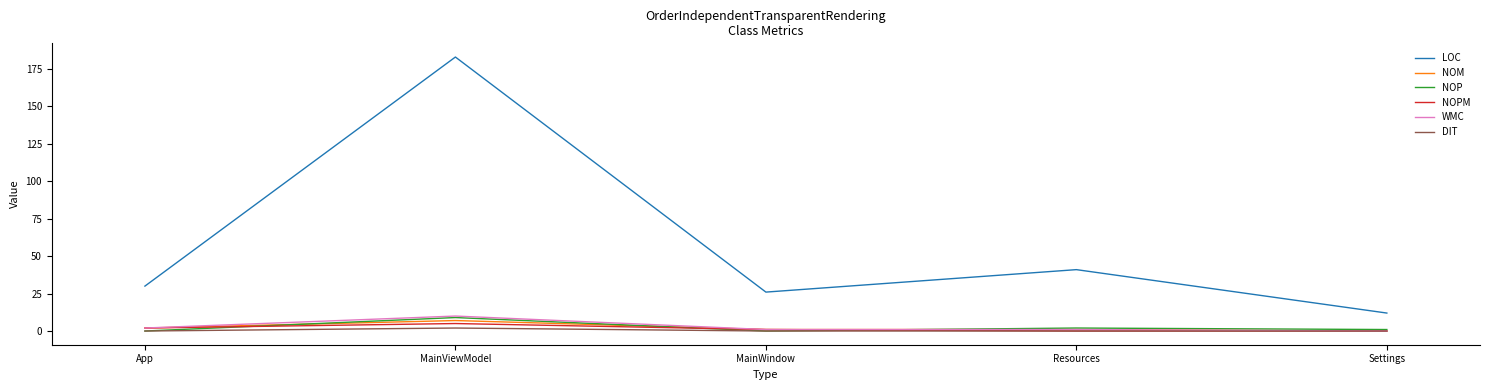

What is the lowest value of the LOC series?

12